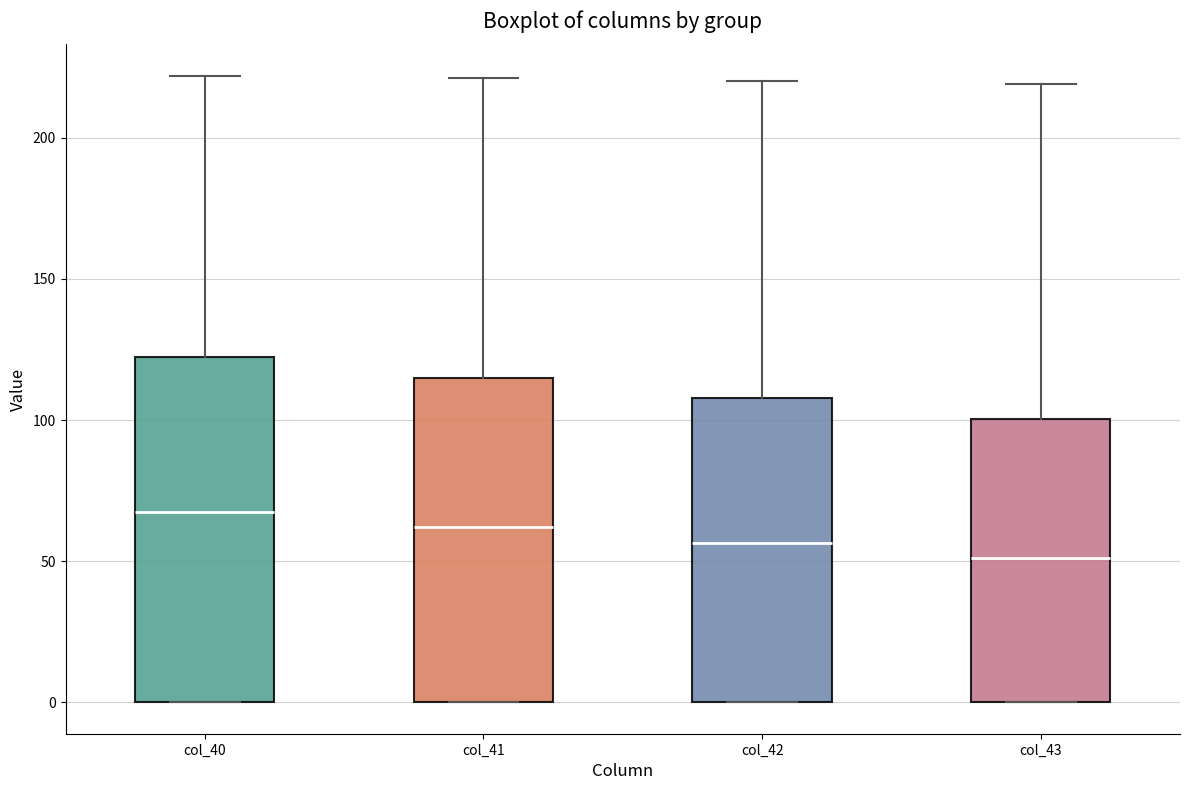

Reading left to right, read every box against the y-axis: the position of its median line, the range the box covers, and the ends of its whiskers. The values are not printed on the chart, so give them approximately, as read against the axis.

col_40: median 70, box 0 to 120, whiskers 0 to 220
col_41: median 60, box 0 to 115, whiskers 0 to 220
col_42: median 55, box 0 to 110, whiskers 0 to 220
col_43: median 50, box 0 to 100, whiskers 0 to 220